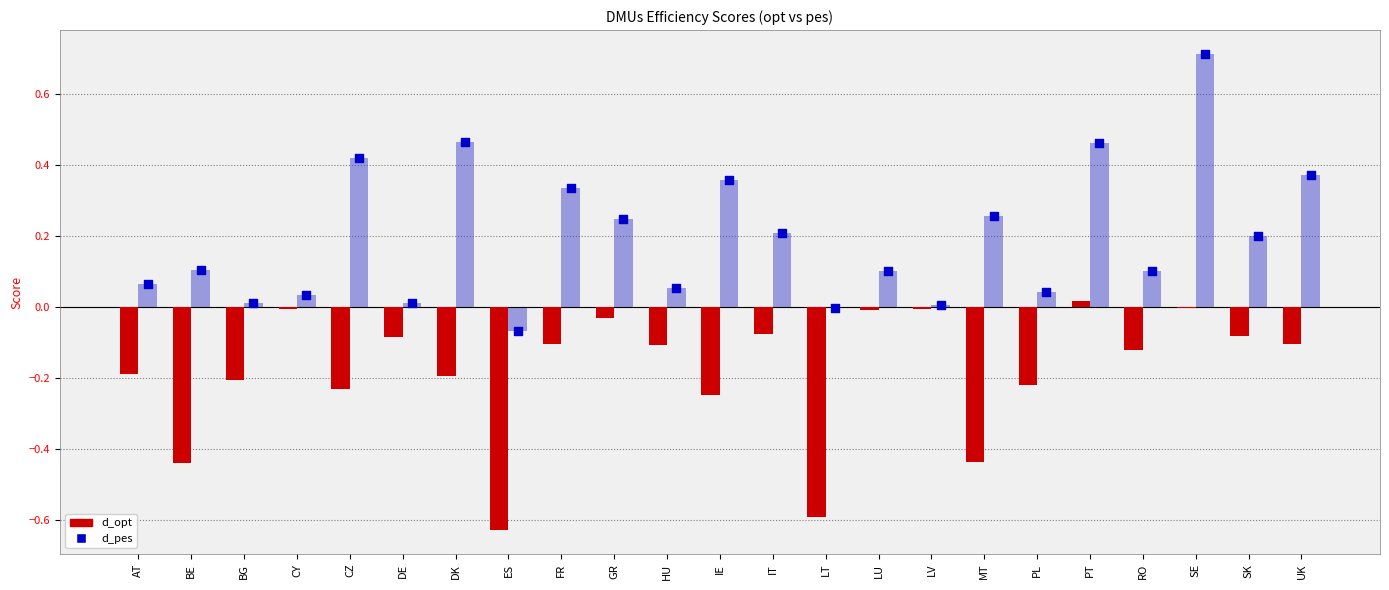

Which series contains the lowest Y value?

d_opt